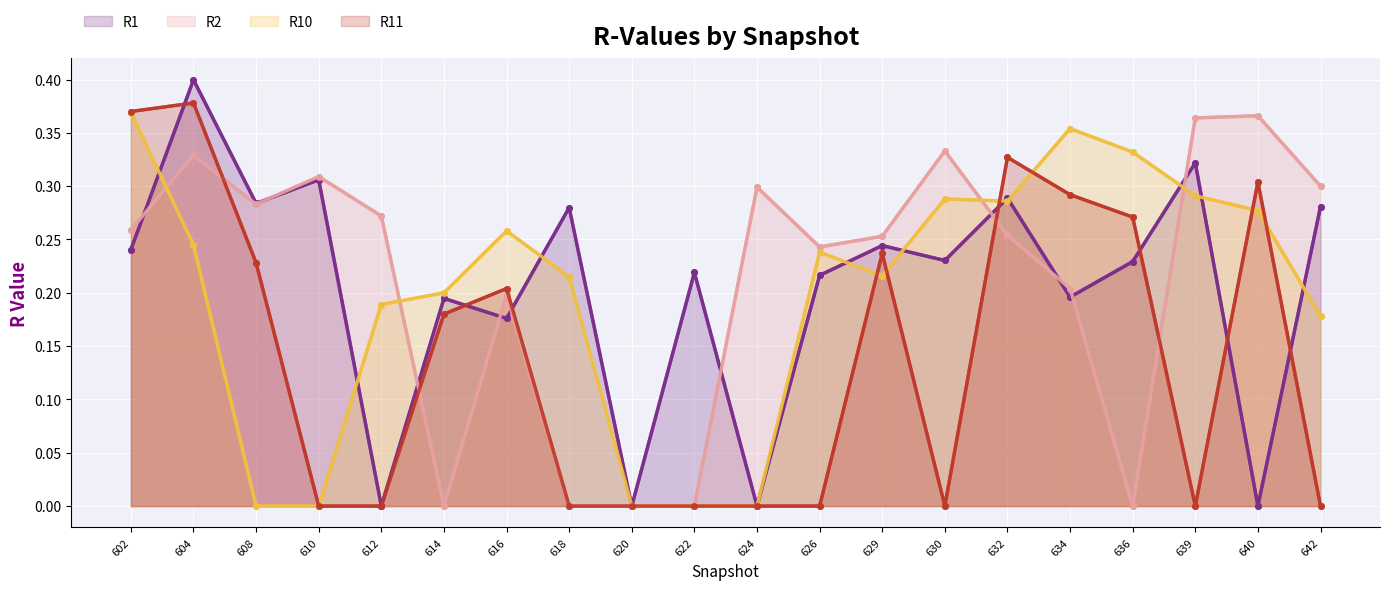

Read the R10 value at 602.

0.4